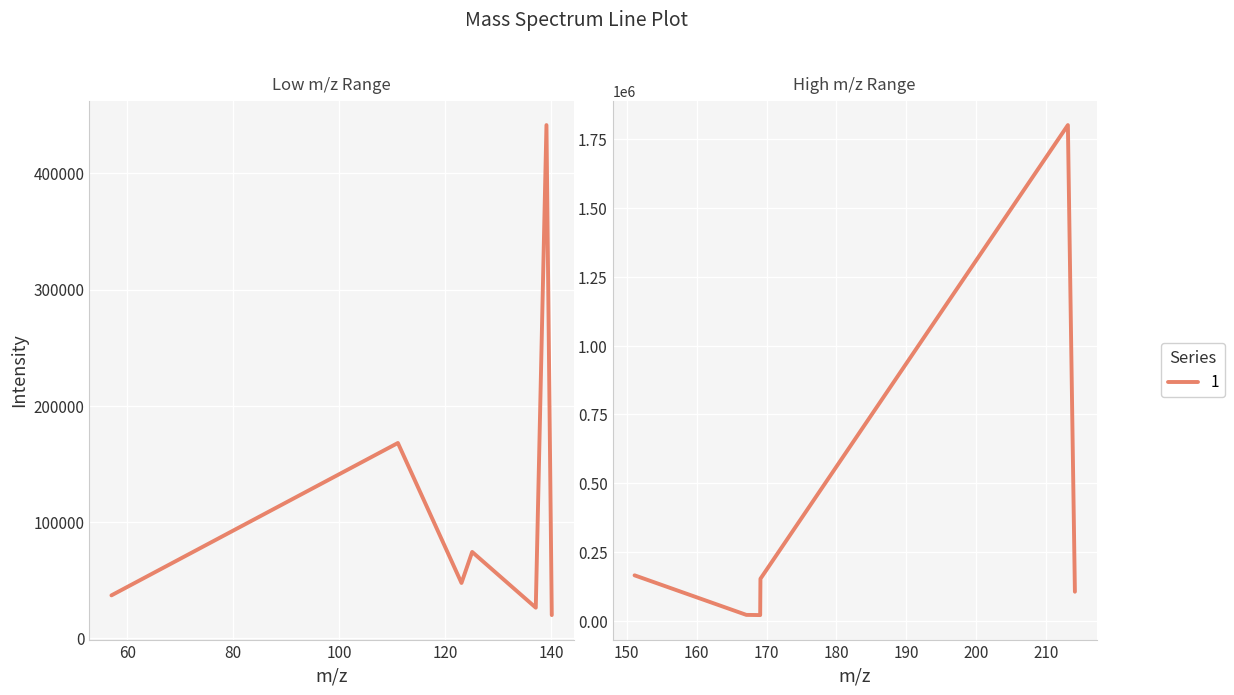

Reading left to right, extract all data points from this chart.

36622.4	167849.3	47301.3	74022.8	26026.9	441636.2	19640.0	164876.4	20993.2	20283.8	152315.3	1802245.8	105281.0